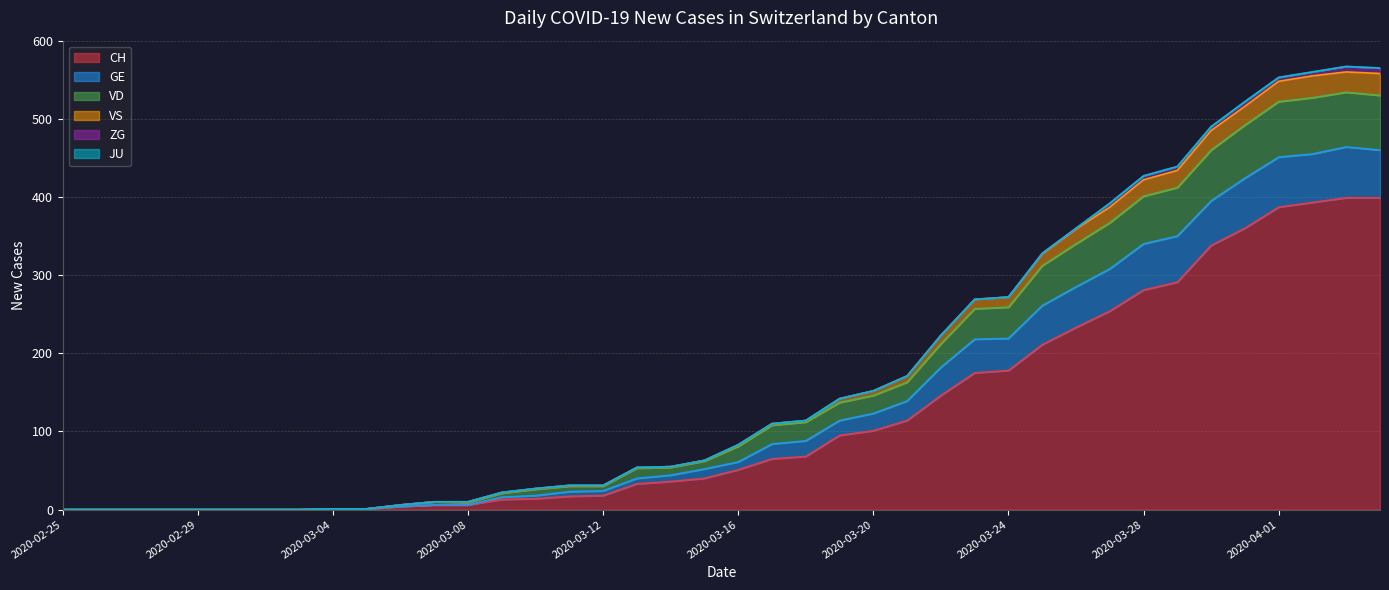

True or false: CH has a value of 129 at 2020-02-29.

False